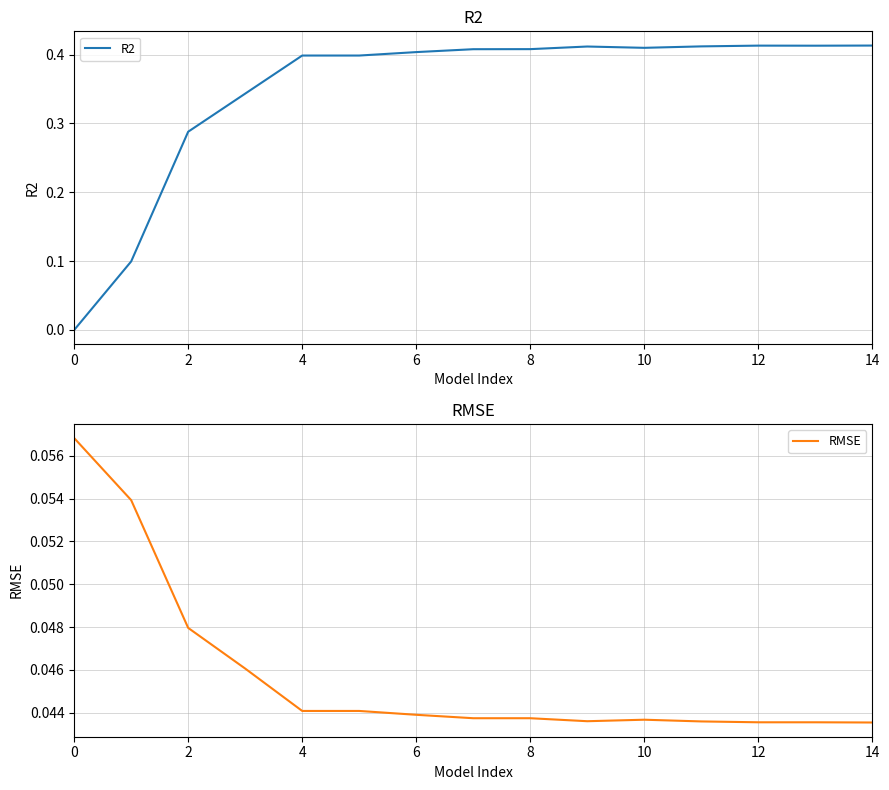

Reading left to right, extract all data points from this chart.

R2: -0.0	0.1	0.3	0.3	0.4	0.4	0.4	0.4	0.4	0.4	0.4	0.4	0.4	0.4	0.4
RMSE: 0.1	0.1	0.0	0.0	0.0	0.0	0.0	0.0	0.0	0.0	0.0	0.0	0.0	0.0	0.0